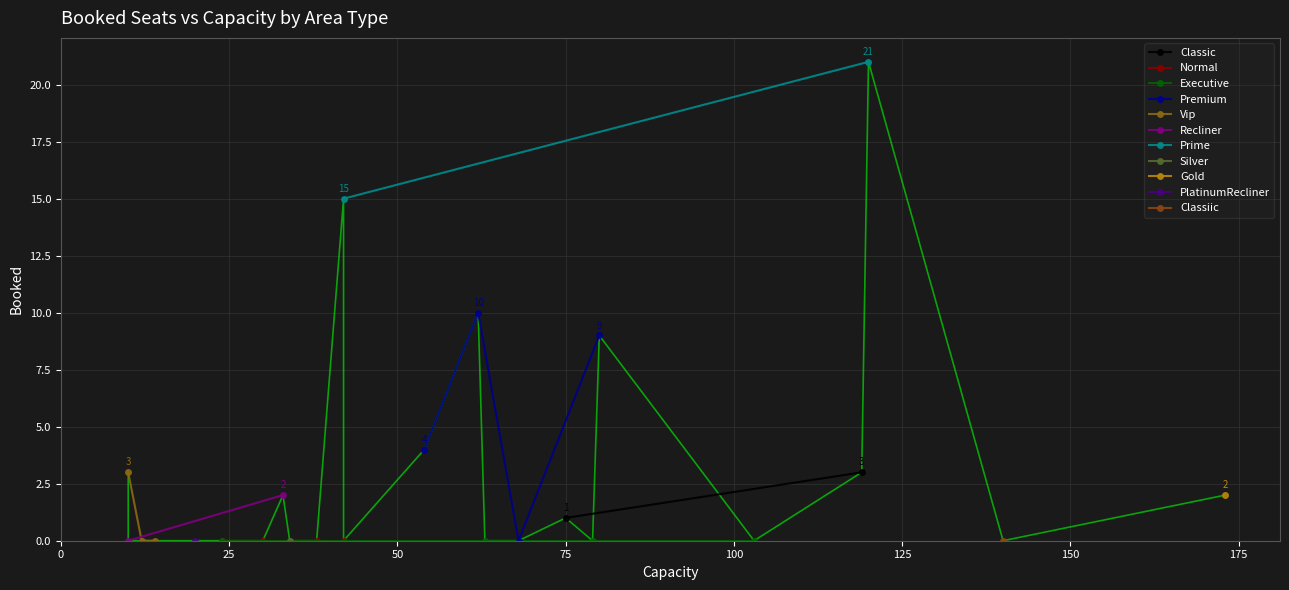

Reading right to left, transcribe all the data shown in this chart.

0	2	0	21	0	2	0	0	0	0	15	1	0	10	0	0	0	4	0	0	3	9	0	0	3